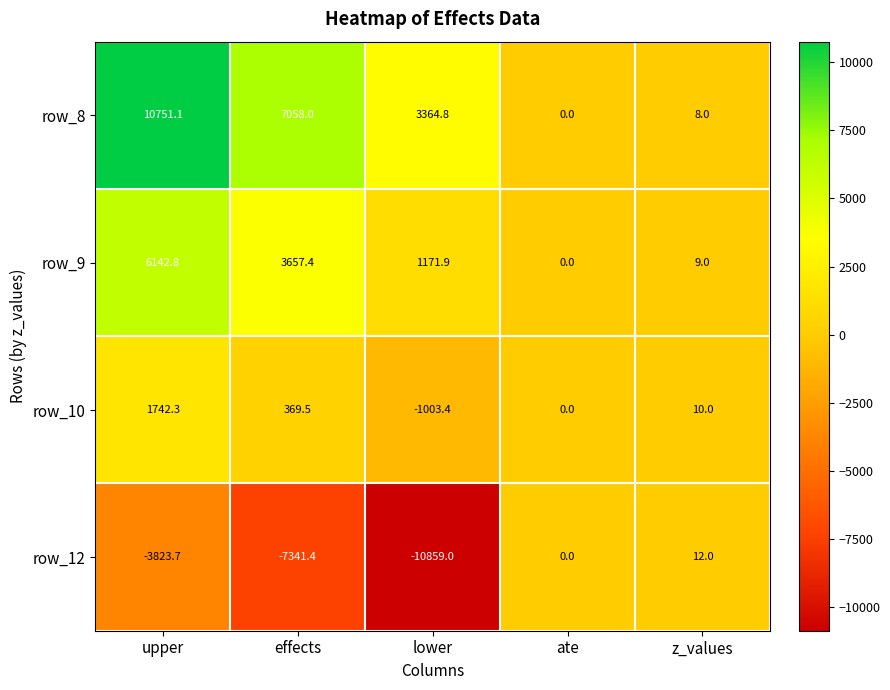

What is the sum of the row_12 values at z_values and ate?

12.0